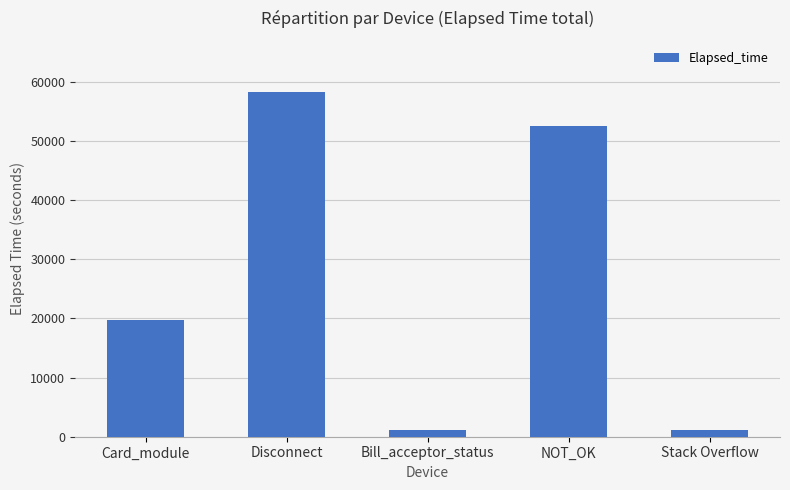

Reading right to left, extract all data points from this chart.

Stack Overflow=1155	NOT_OK=52468	Bill_acceptor_status=1155	Disconnect=58193	Card_module=19671